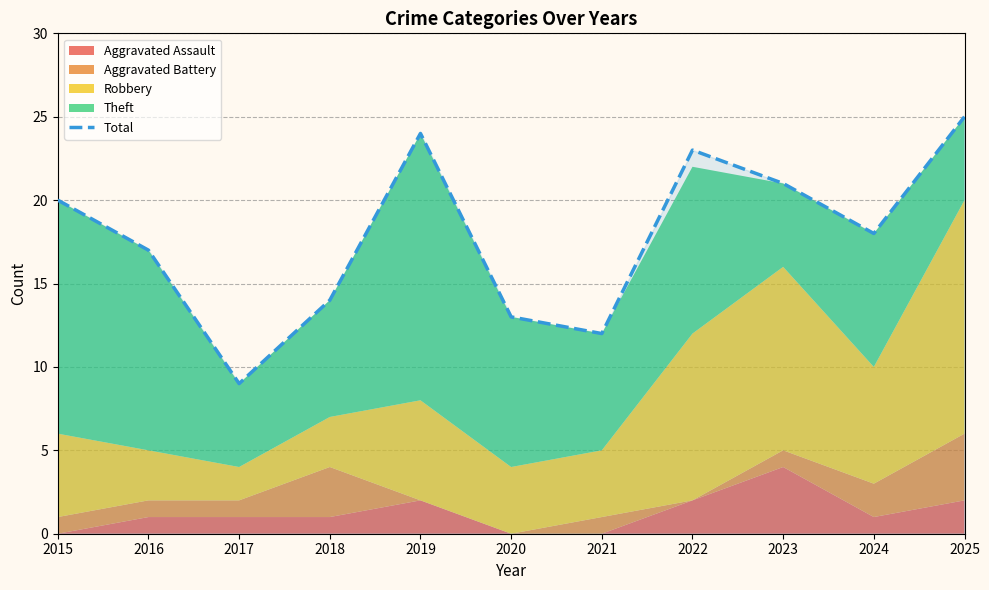

How many lines are shown in the chart?

1